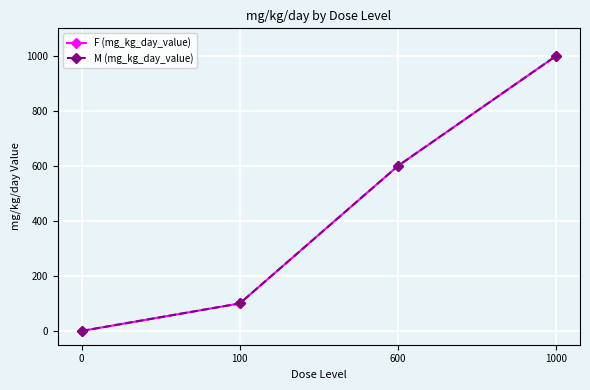

Is this an area chart (filled region under the line)?

No